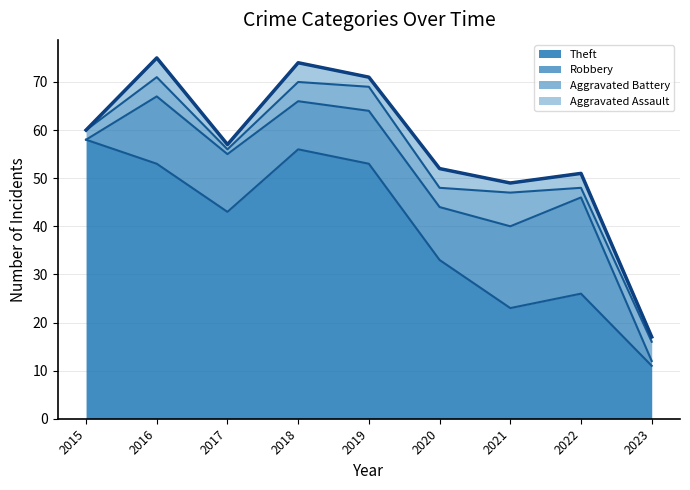

Which category has the lowest value across all series?

2023